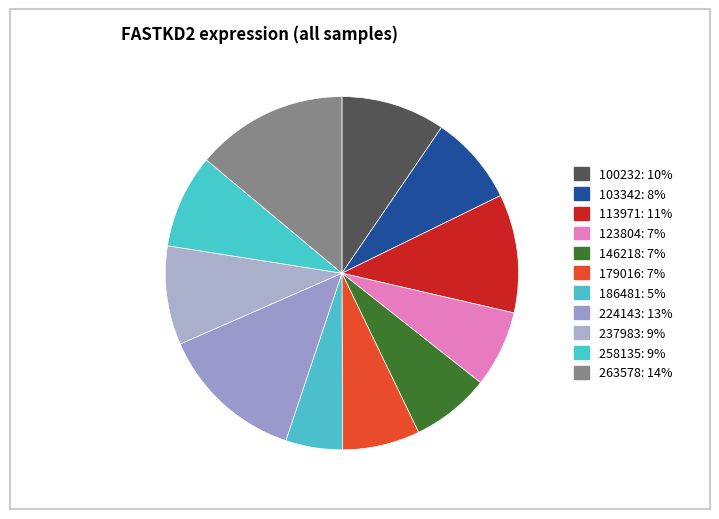

What percentage is the 123804 slice, to the nearest percent?

7%